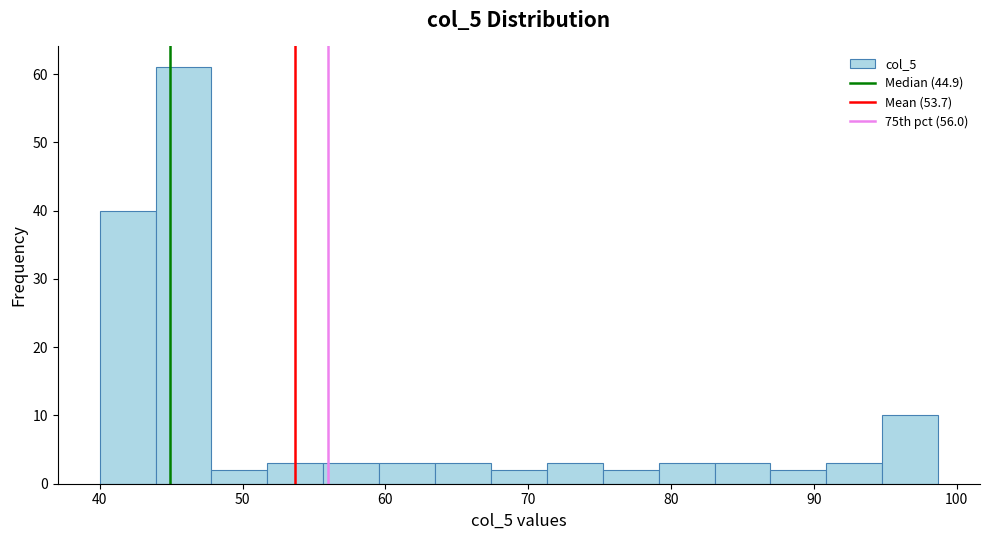

Around what value on the x-axis is the tallest bar? Give the approximate position of its centre, as read against the axis.

46